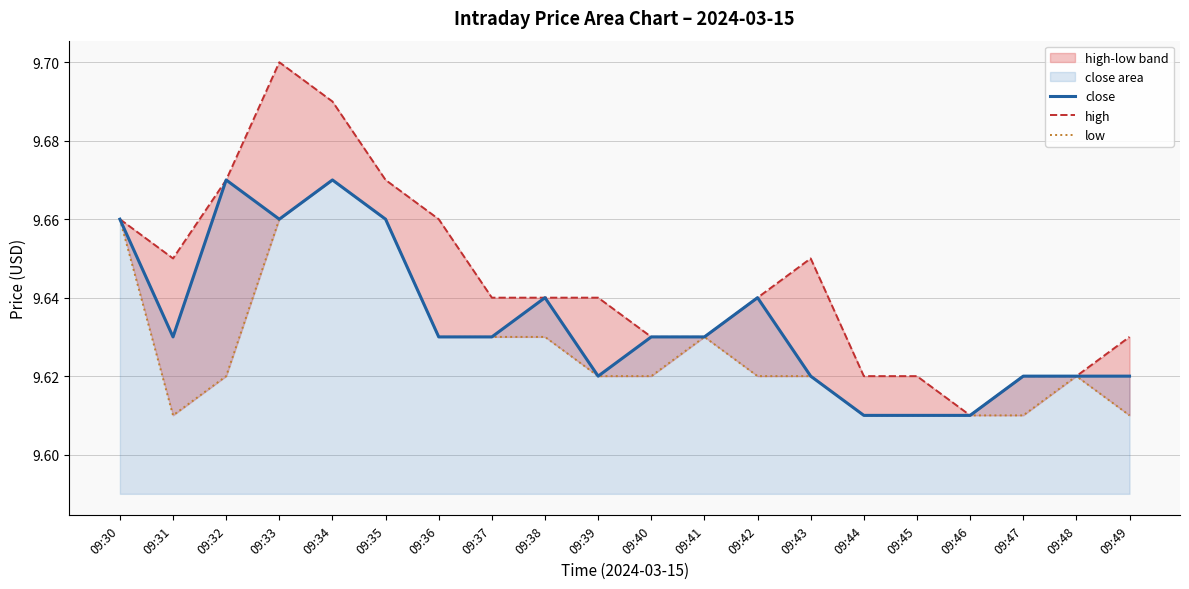

Reading right to left, transcribe all the data shown in this chart.

close: 09:49=9.6	09:48=9.6	09:47=9.6	09:46=9.6	09:45=9.6	09:44=9.6	09:43=9.6	09:42=9.6	09:41=9.6	09:40=9.6	09:39=9.6	09:38=9.6	09:37=9.6	09:36=9.6	09:35=9.7	09:34=9.7	09:33=9.7	09:32=9.7	09:31=9.6	09:30=9.7
high: 09:49=9.6	09:48=9.6	09:47=9.6	09:46=9.6	09:45=9.6	09:44=9.6	09:43=9.7	09:42=9.6	09:41=9.6	09:40=9.6	09:39=9.6	09:38=9.6	09:37=9.6	09:36=9.7	09:35=9.7	09:34=9.7	09:33=9.7	09:32=9.7	09:31=9.7	09:30=9.7
low: 09:49=9.6	09:48=9.6	09:47=9.6	09:46=9.6	09:45=9.6	09:44=9.6	09:43=9.6	09:42=9.6	09:41=9.6	09:40=9.6	09:39=9.6	09:38=9.6	09:37=9.6	09:36=9.6	09:35=9.7	09:34=9.7	09:33=9.7	09:32=9.6	09:31=9.6	09:30=9.7